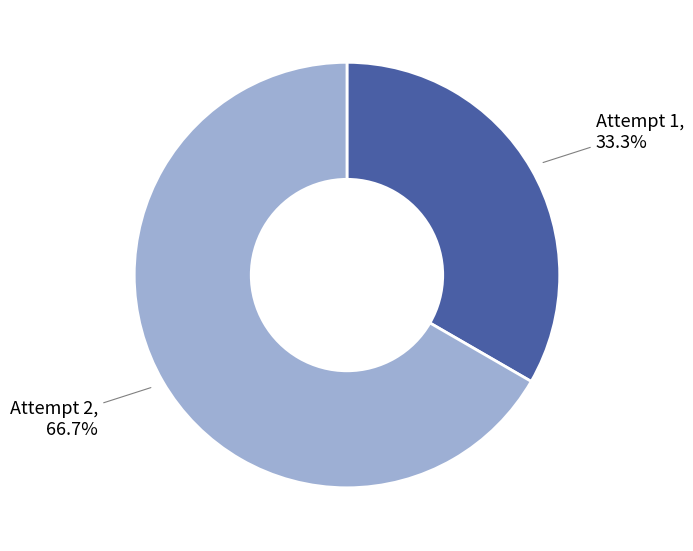

Approximately how many times larger is the value at Attempt 2 compared to Attempt 1?

2.0